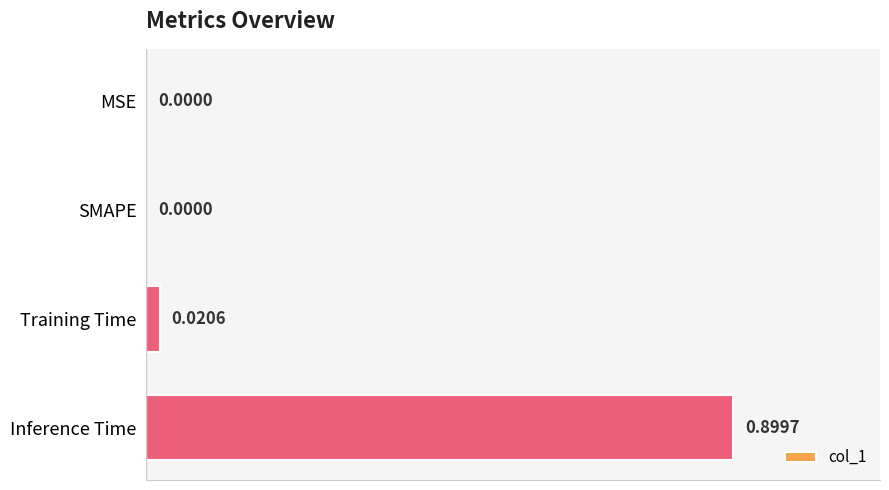

How many positive values are there?

2